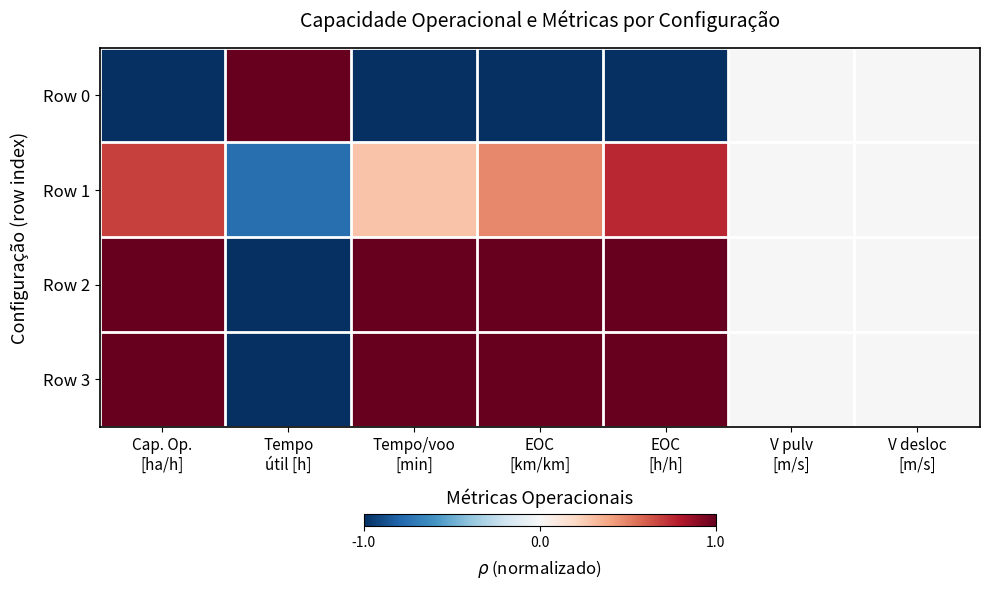

Which series has the largest range (max minus min)?

Row 0